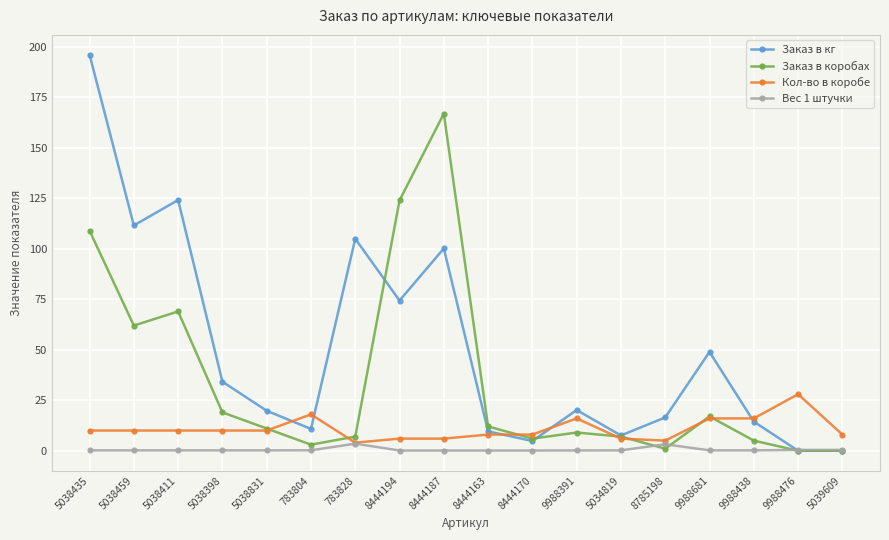

Which series has the widest spread of values?

Заказ в кг